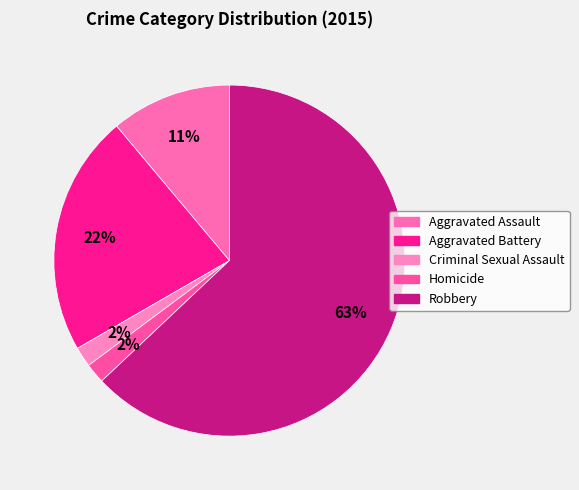

Does any single category account for the majority?

Yes